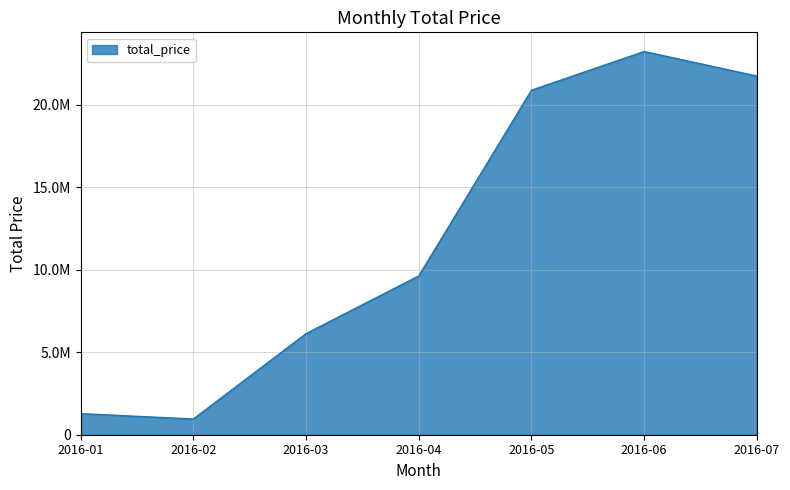

Does the chart have visible grid lines?

Yes